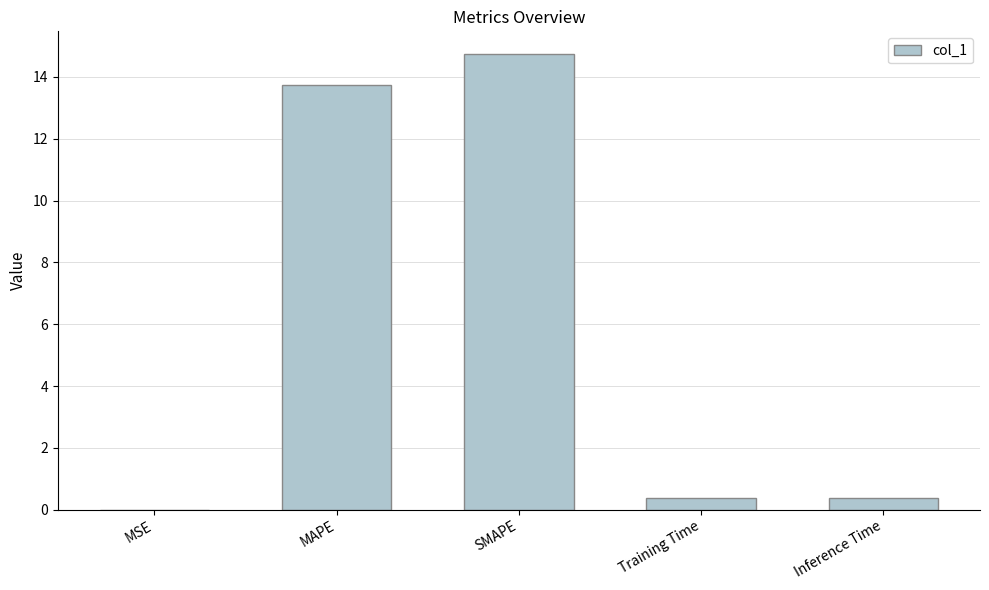

What is the maximum value shown in the chart?

14.7